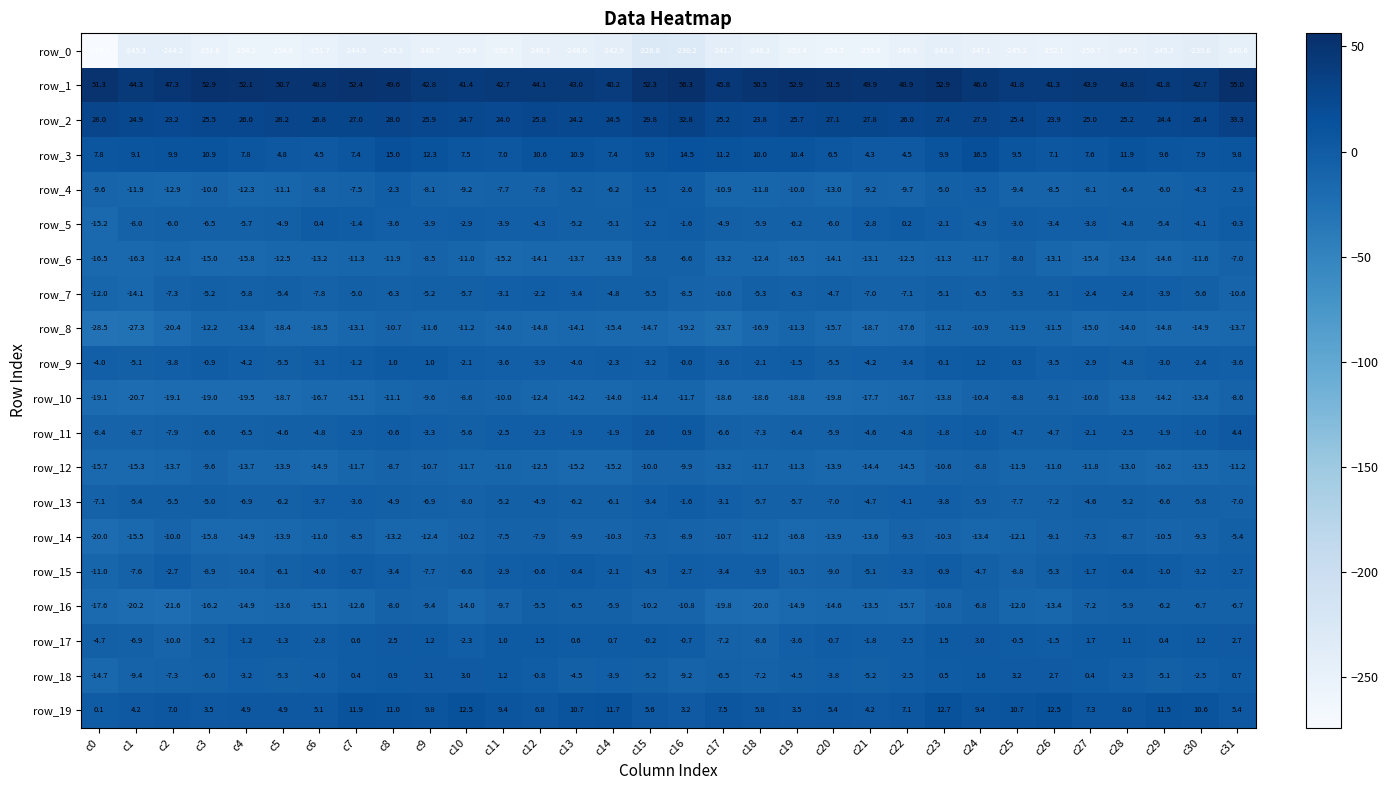

The row_6 series shows -8.5 at c9. True or false?

True